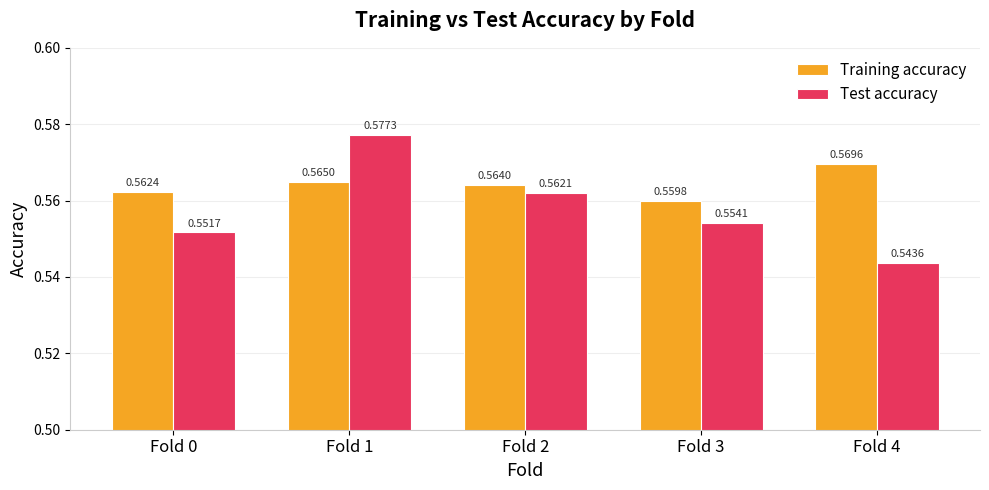

What is the total value across all series at Fold 4?

1.1